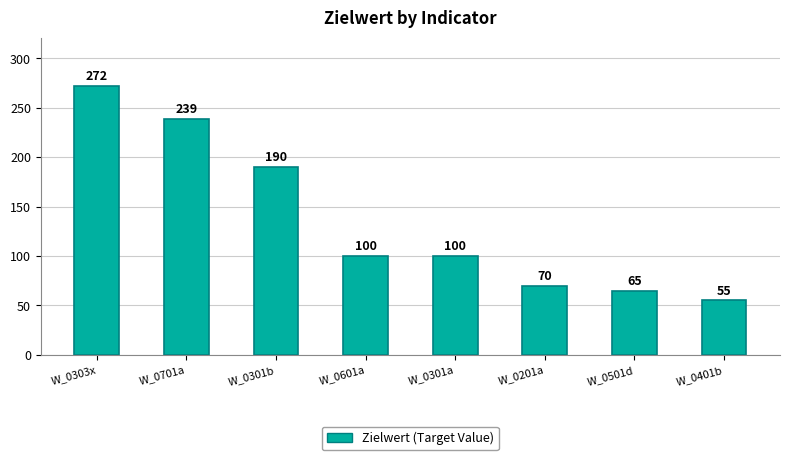

What is the difference between the values at W_0301a and W_0401b?

45